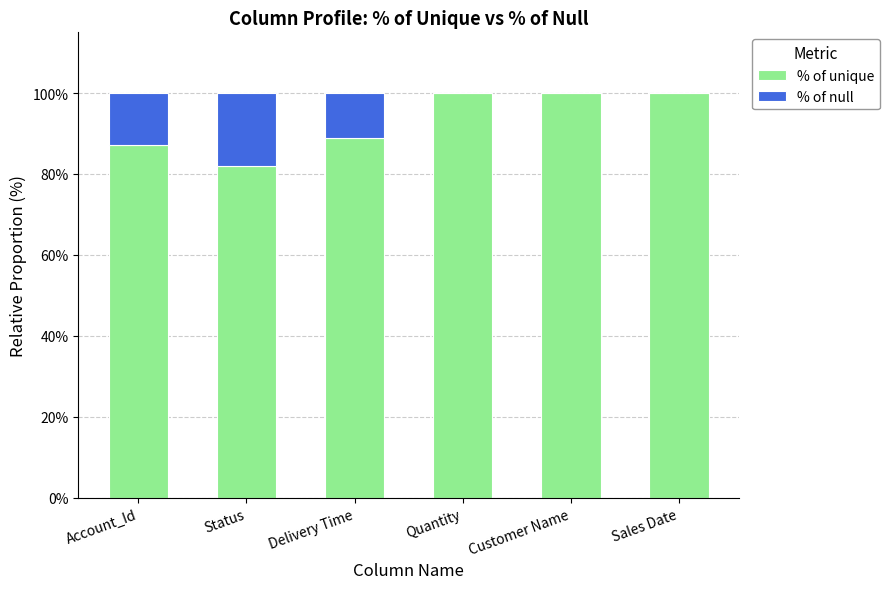

What is the total value across all series at Sales Date?

100.0